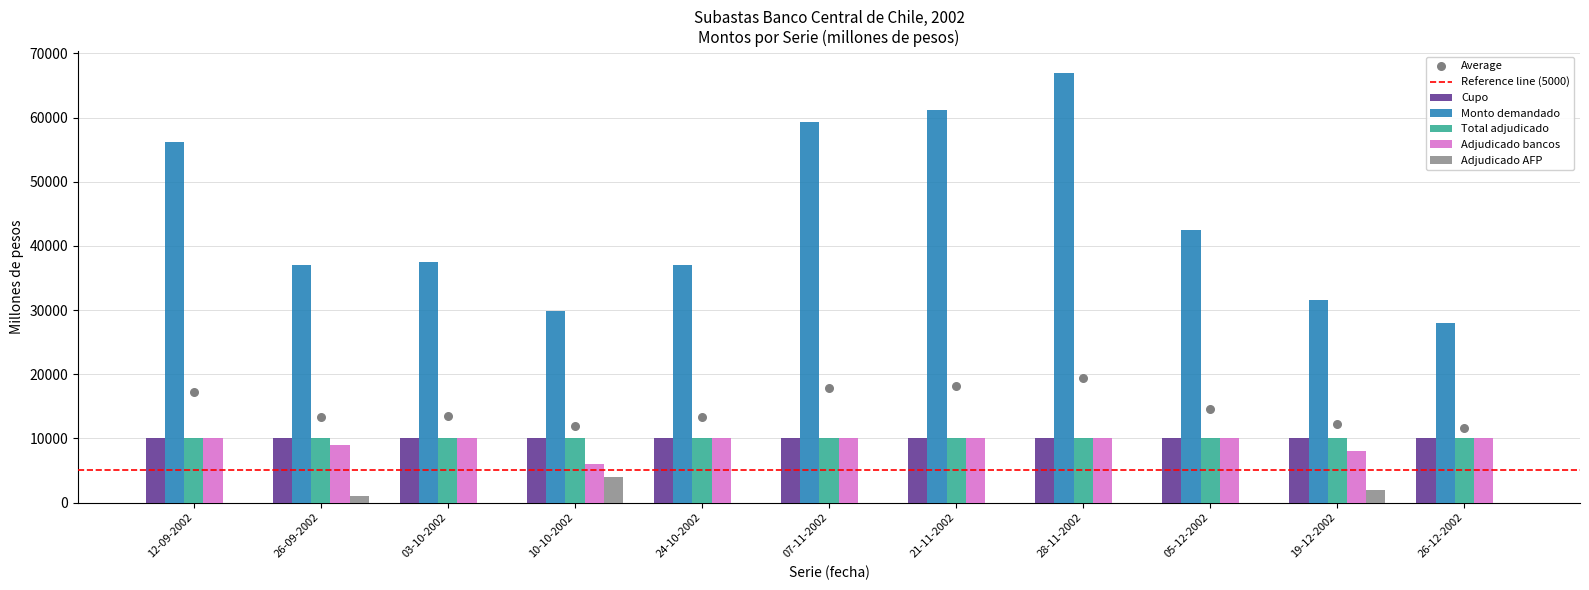

Which series contains the highest Y value?

Monto demandado